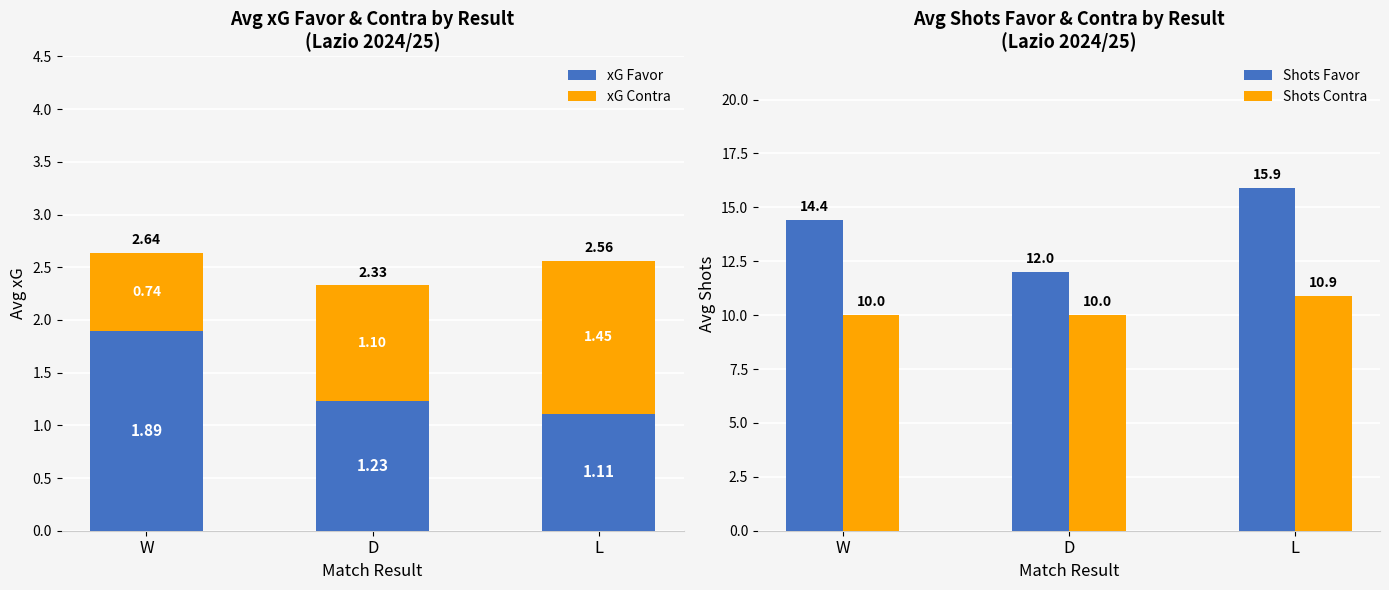

What is the smallest value displayed?

0.7